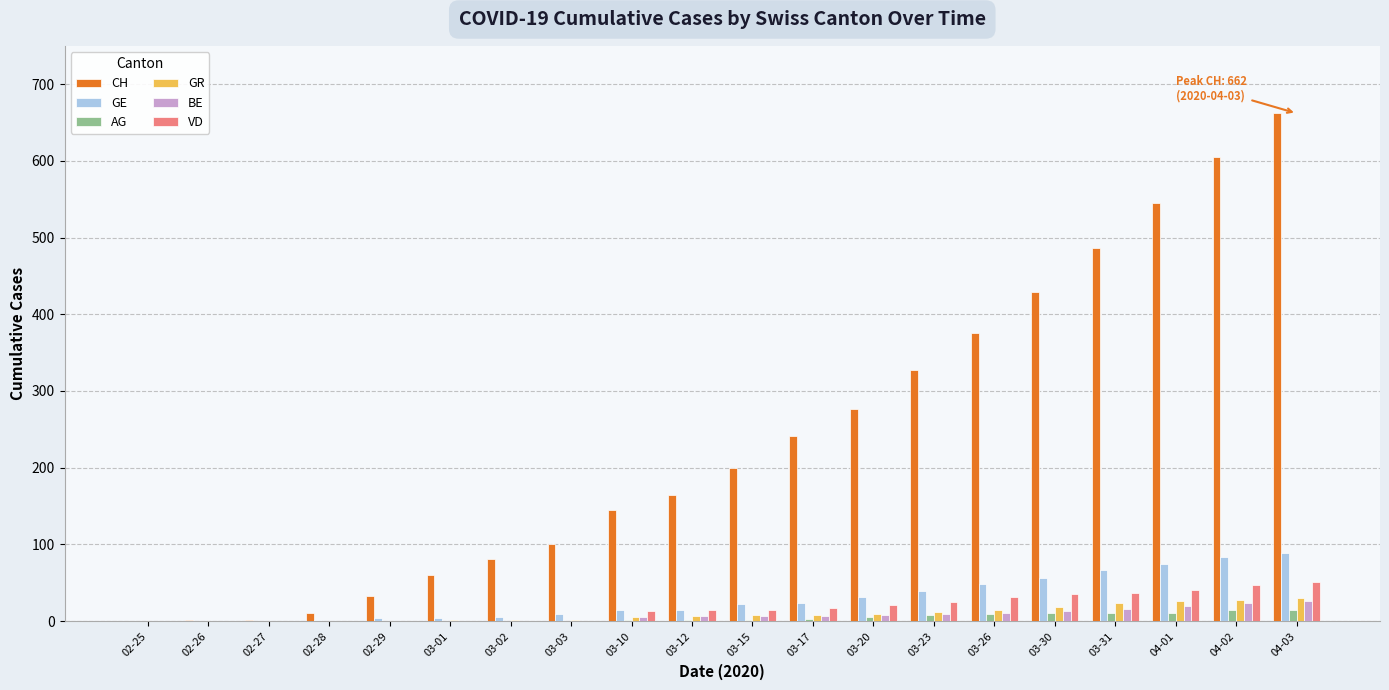

What is the maximum value for VD?

51